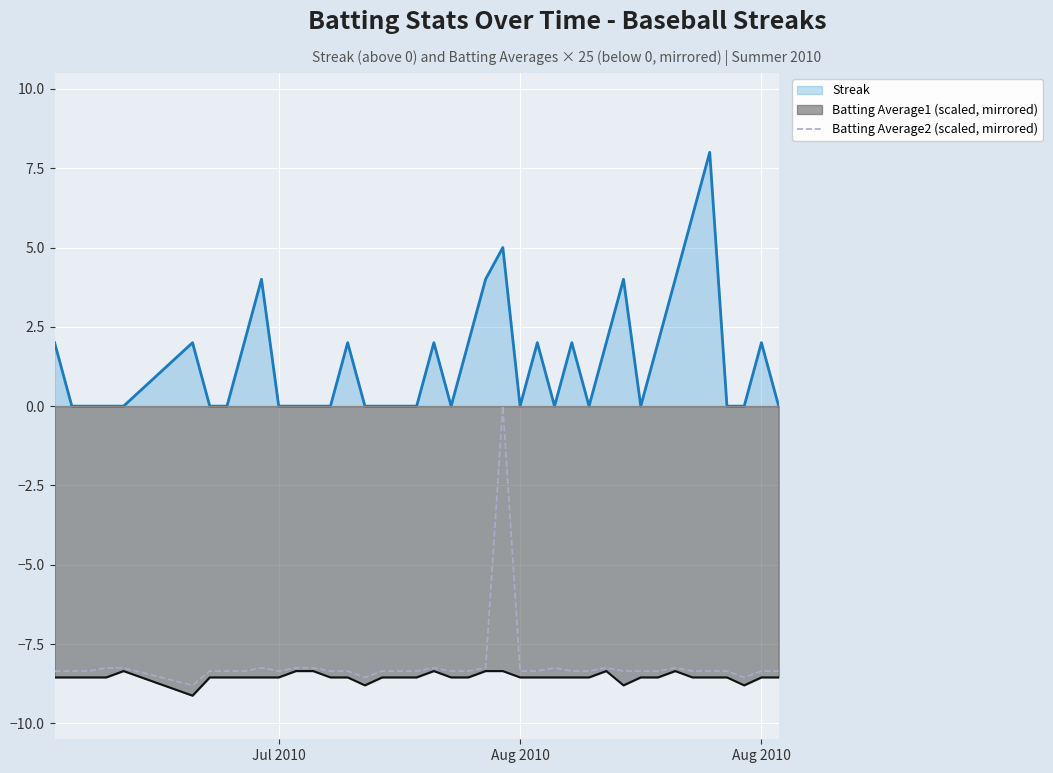

How many data points are less than -8?

39